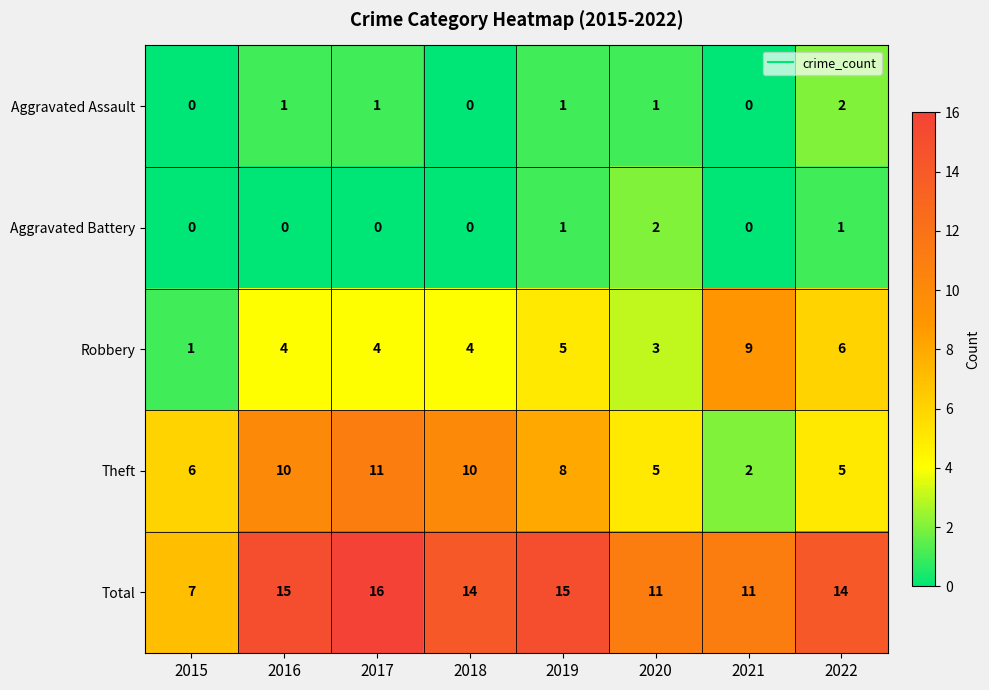

At which label does Total reach its minimum?

2015